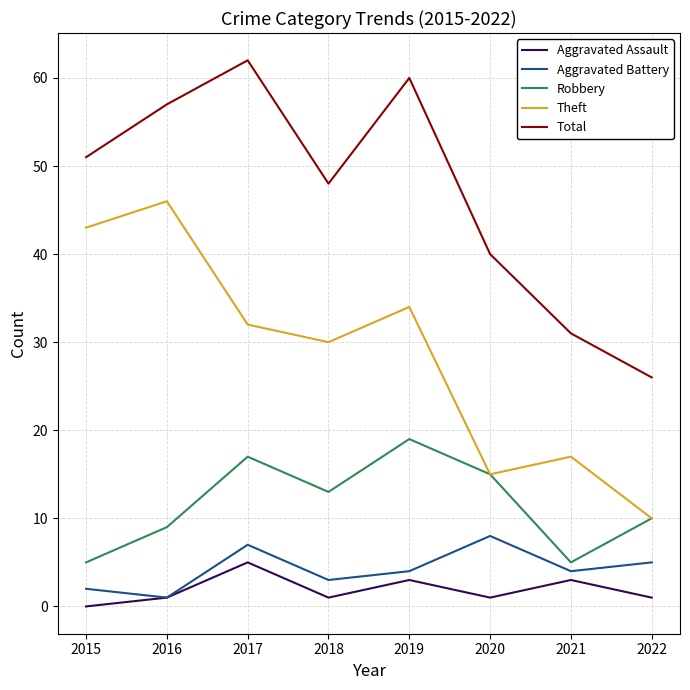

Is the value of Robbery at 2019 greater than the value of Aggravated Assault at 2022?

Yes